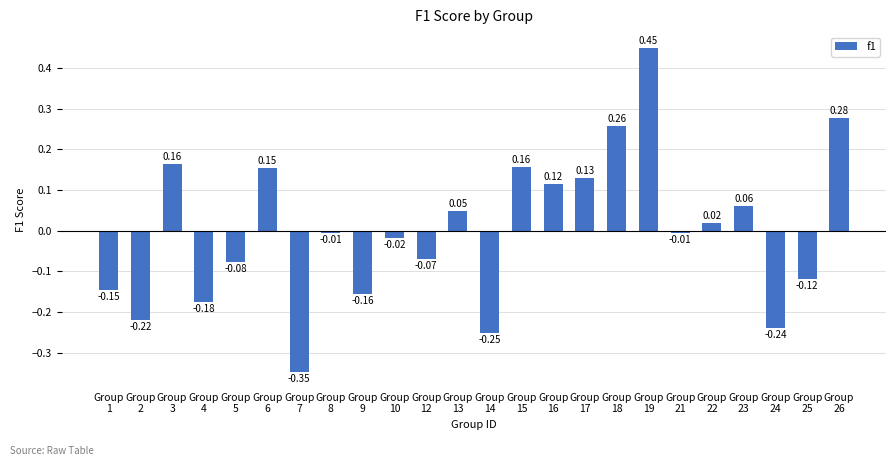

At which label does the data first exceed 0?

Group
3